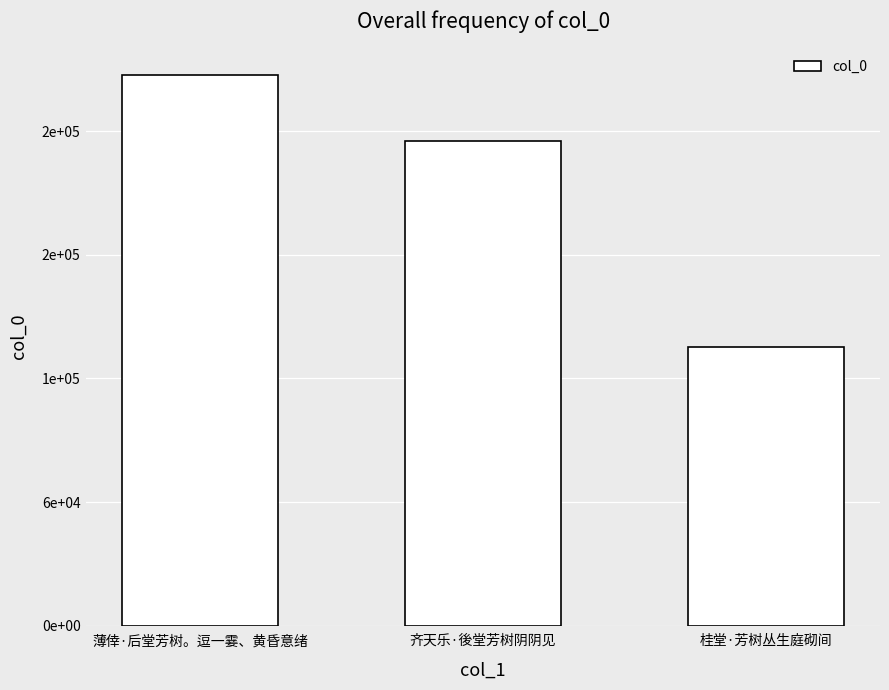

Reading right to left, what are all the values shown in this chart?

135104	235429	267407